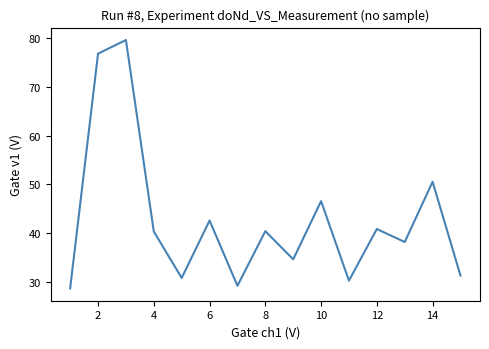

What is the greatest value displayed?

79.6